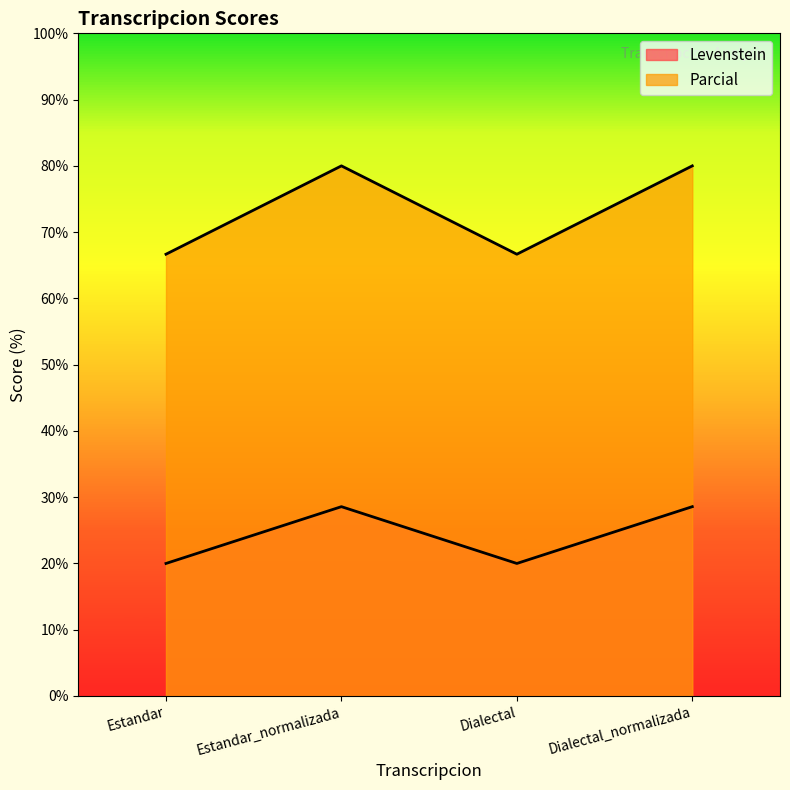

At which category is the sum across all series the highest?

Estandar_normalizada